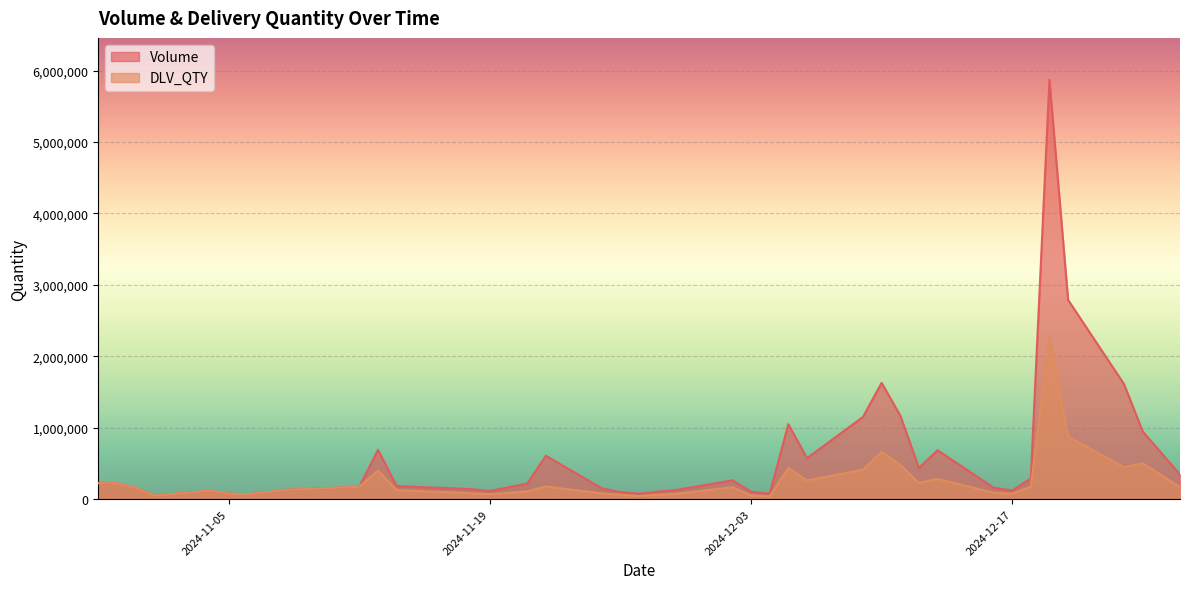

True or false: DLV_QTY has a value of 526777 at 2024-12-20.

False